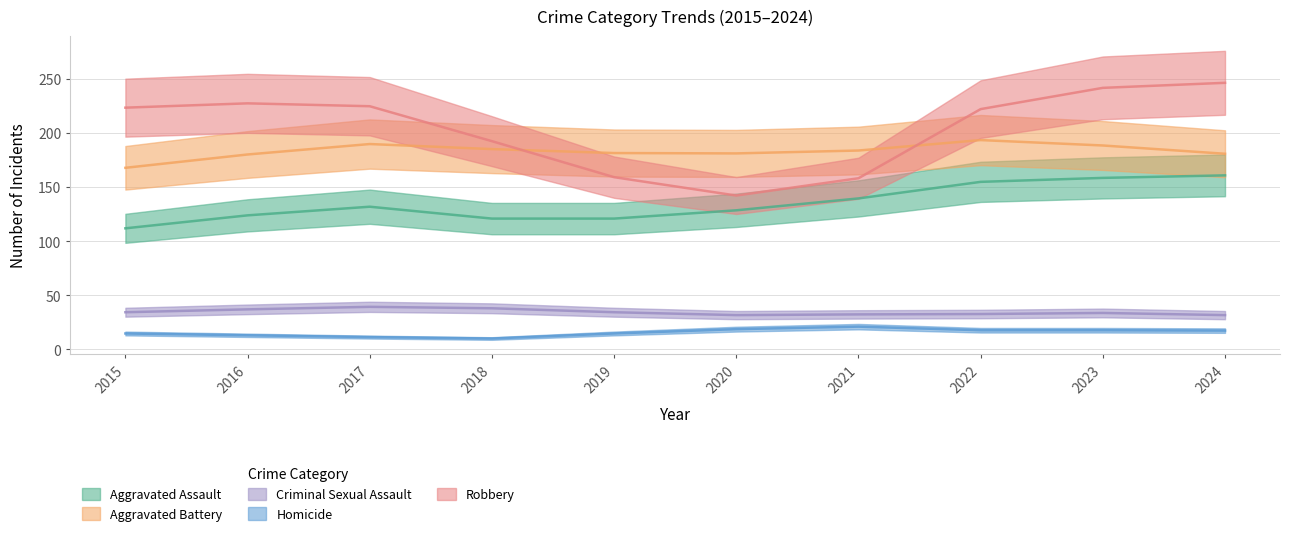

True or false: Homicide and Robbery cross at least once.

False